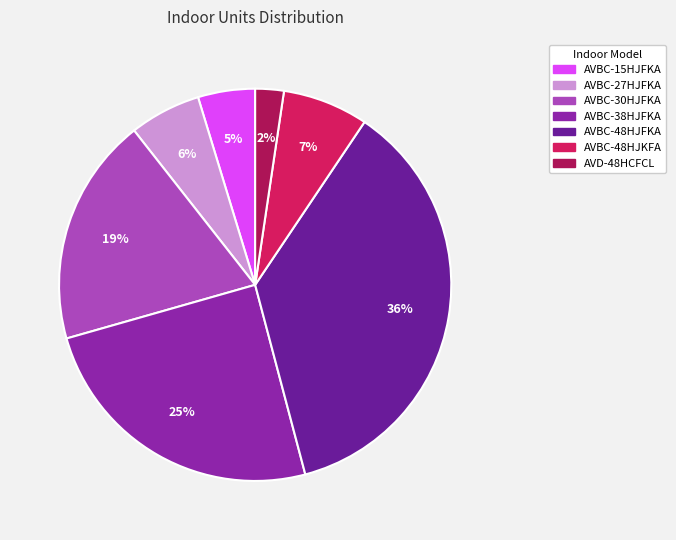

Which slice is the smallest?

AVD-48HCFCL